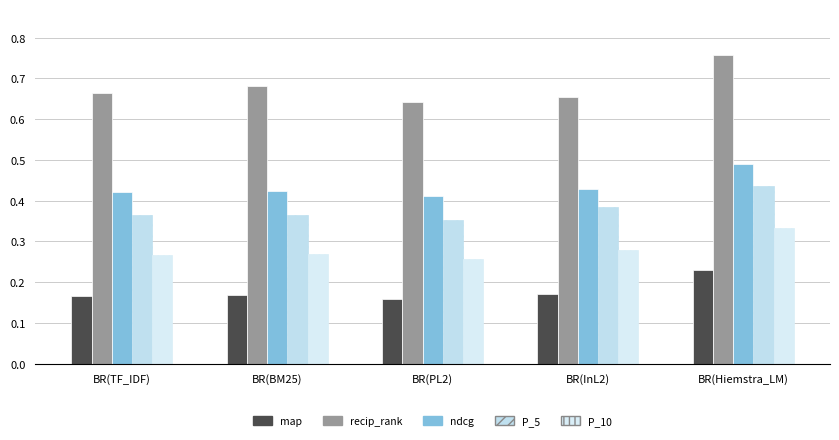

What is the sum of all recip_rank values?

3.4